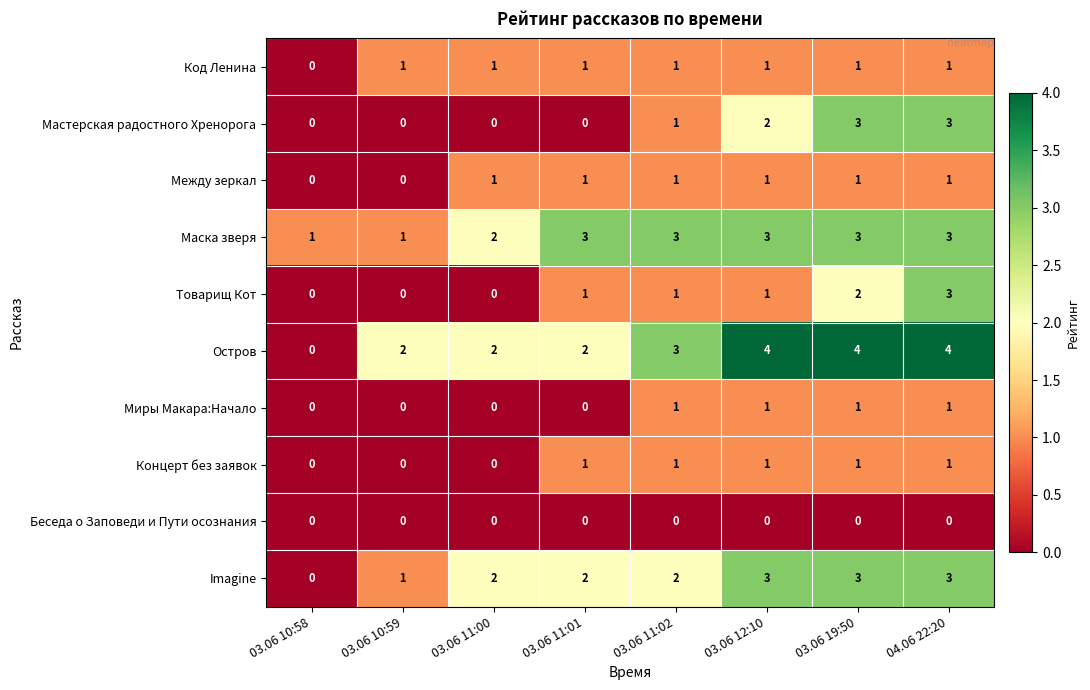

What is the greatest value displayed?

4